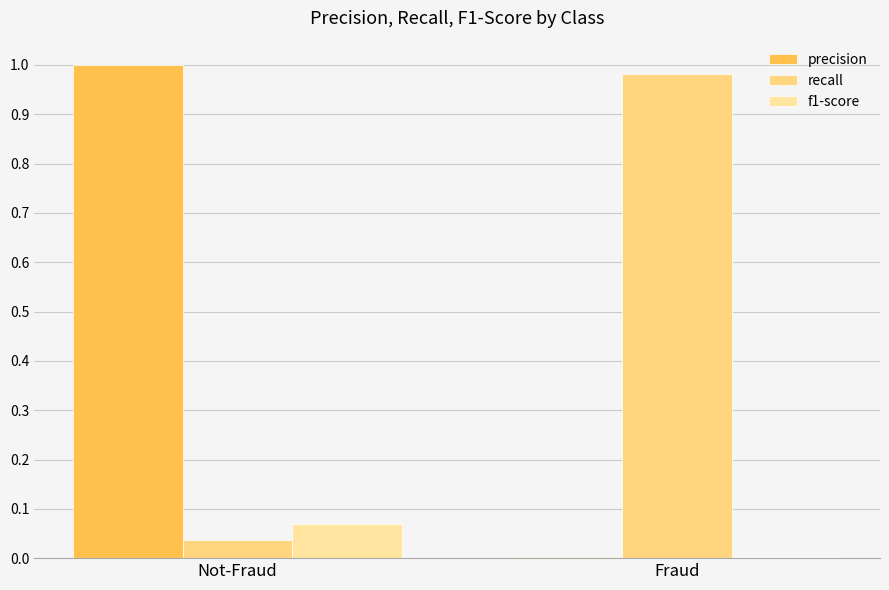

Reading right to left, extract all data points from this chart.

precision: Fraud=0.0	Not-Fraud=1.0
recall: Fraud=1.0	Not-Fraud=0.0
f1-score: Fraud=0.0	Not-Fraud=0.1